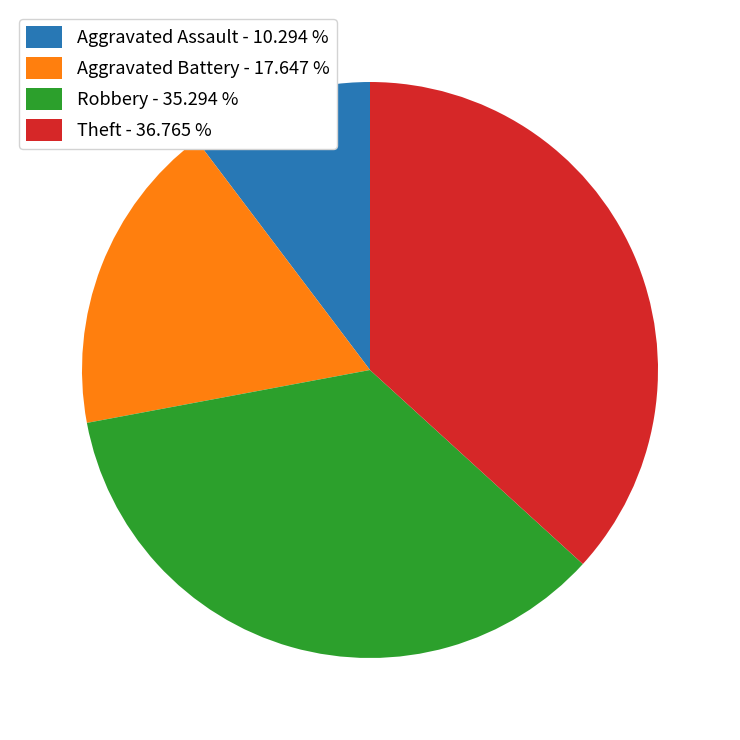

Is there a majority slice in this chart?

No